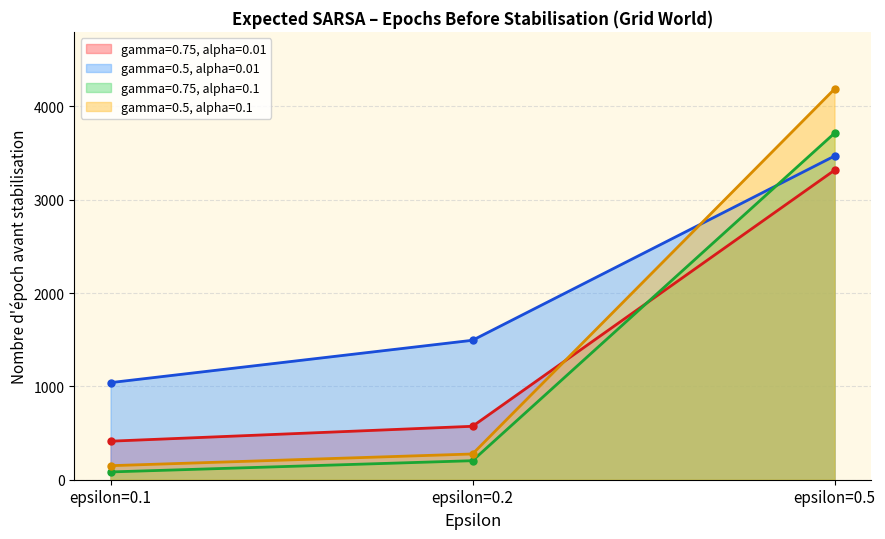

What are all the series names shown in the legend?

gamma=0.75, alpha=0.01, gamma=0.5, alpha=0.01, gamma=0.75, alpha=0.1, gamma=0.5, alpha=0.1